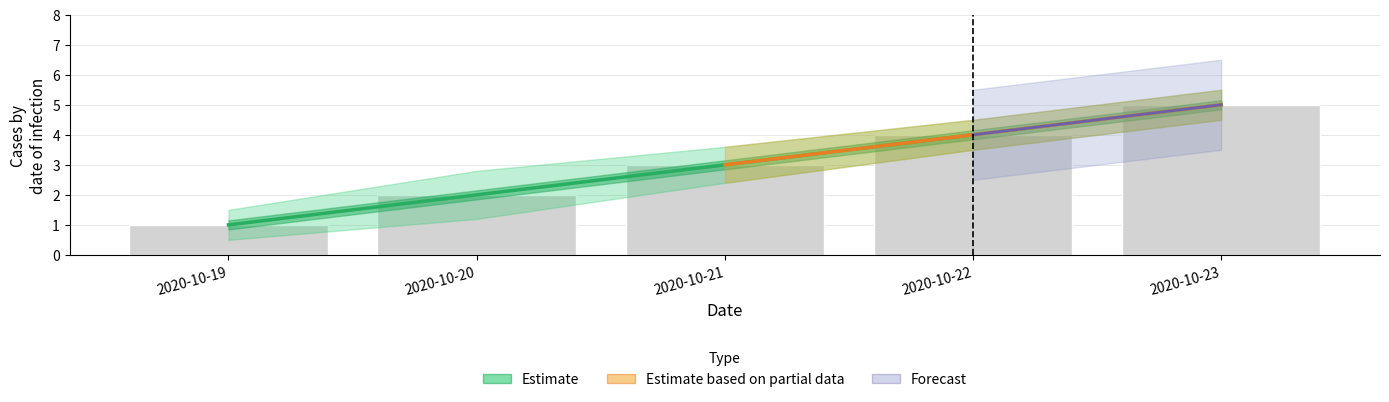

True or false: the data shows 3 at 2020-10-21.

True